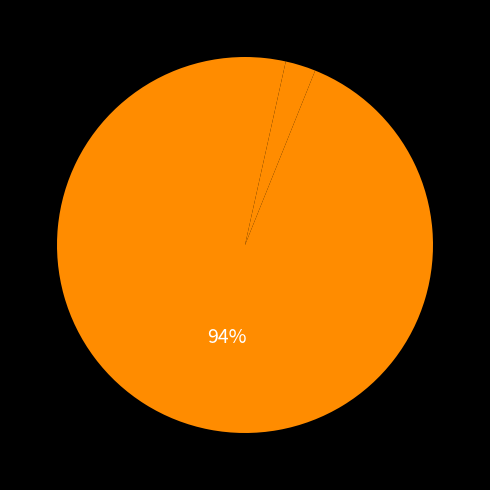

Count the number of slices in the pie.

3